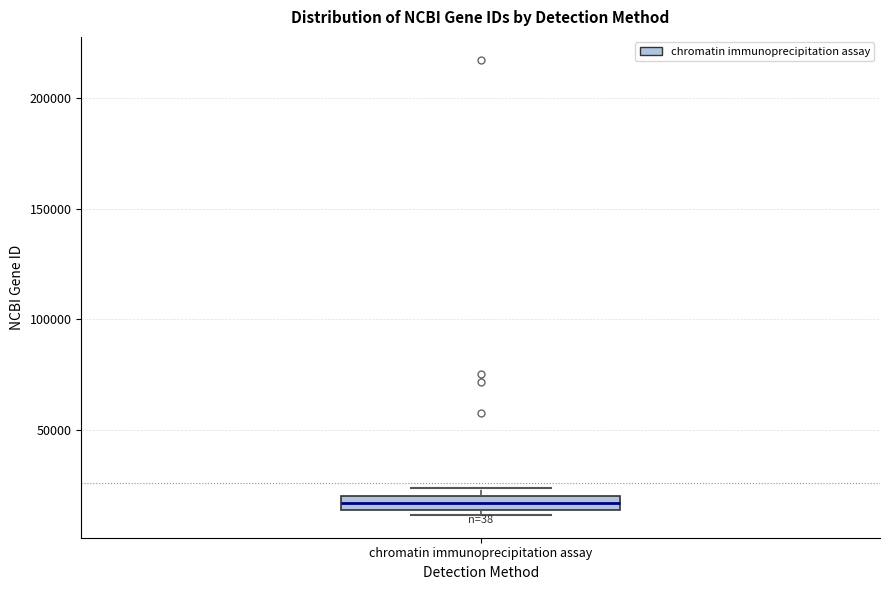

Where is the lower edge of the box for chromatin immunoprecipitation assay on the y-axis? The values are not printed on the chart, so give them approximately, as read against the axis.

15000